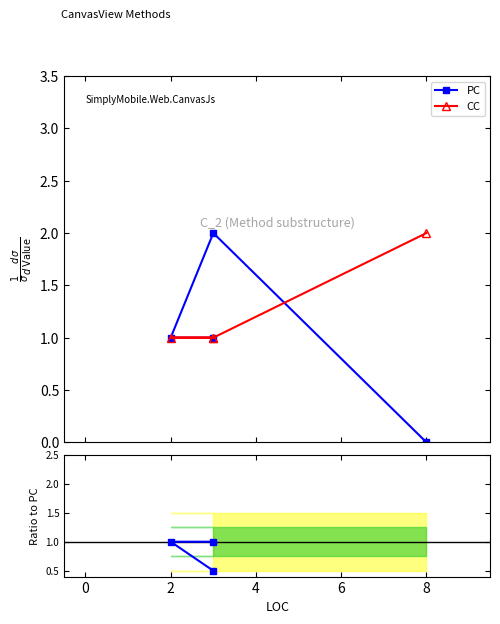

True or false: PC and CC/PC intersect in this chart.

False